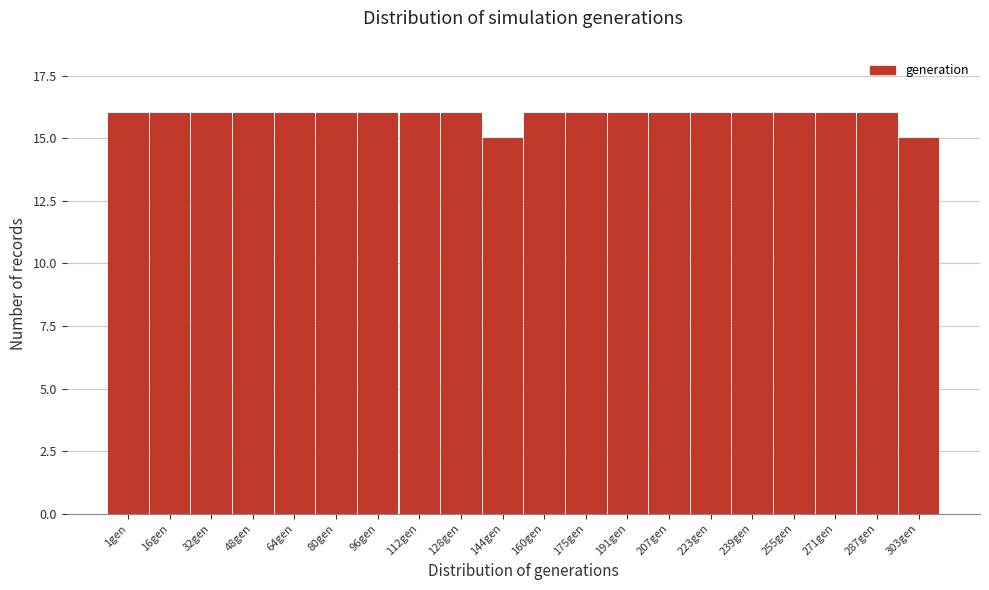

Reading right to left, transcribe all the data shown in this chart.

15	16	16	16	16	16	16	16	16	16	15	16	16	16	16	16	16	16	16	16